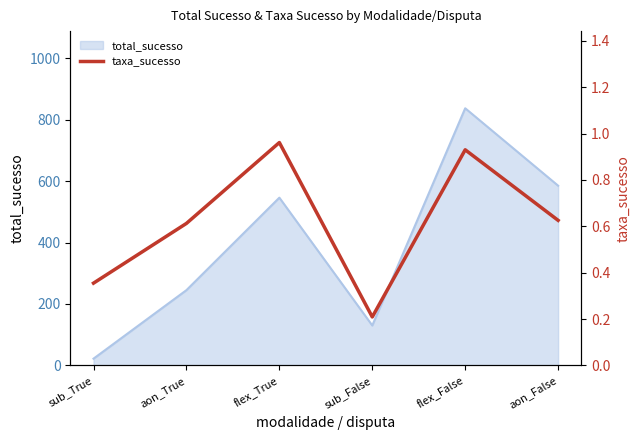

At which label does total_sucesso reach its minimum?

sub_True